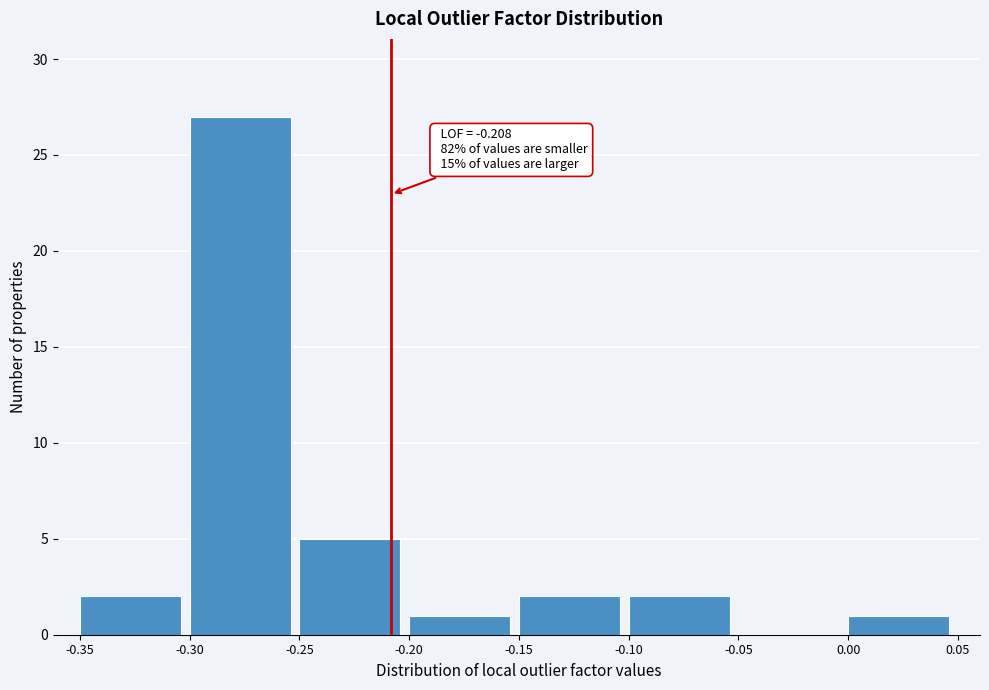

Over which range of the x-axis is the bar tallest?

-0.30 to -0.25